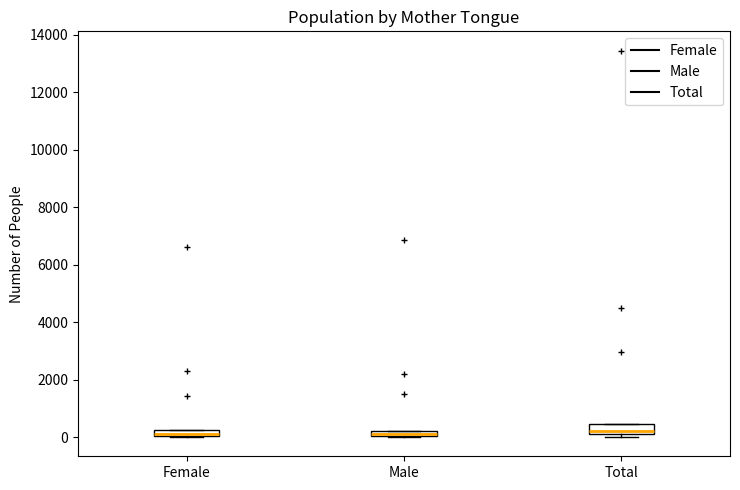

Where is the lower edge of the box for Male on the y-axis? The values are not printed on the chart, so give them approximately, as read against the axis.

0